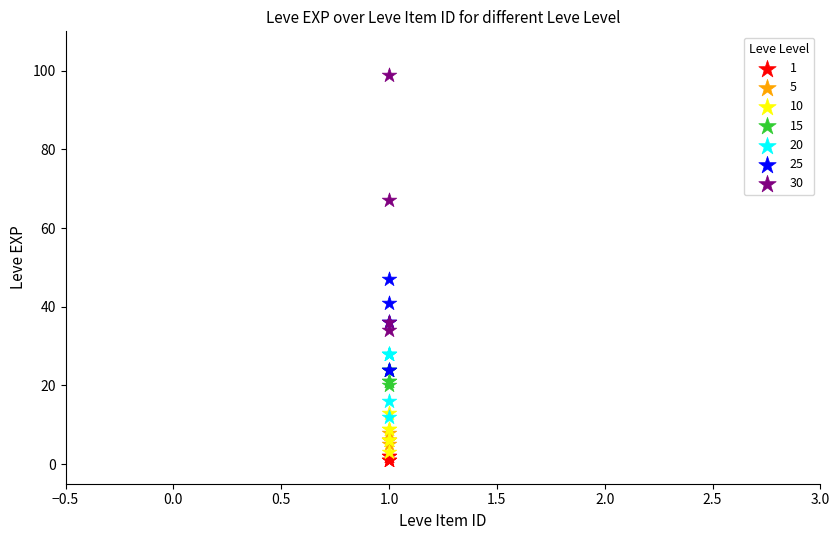

Which series has the largest Y range (max minus min)?

30